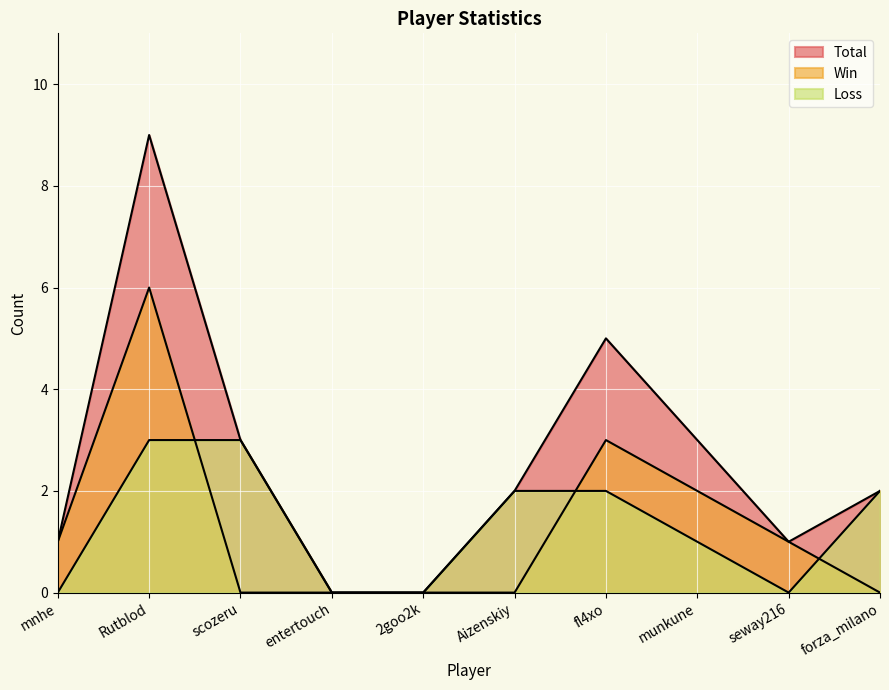

At how many categories does at least one series exceed 6?

1